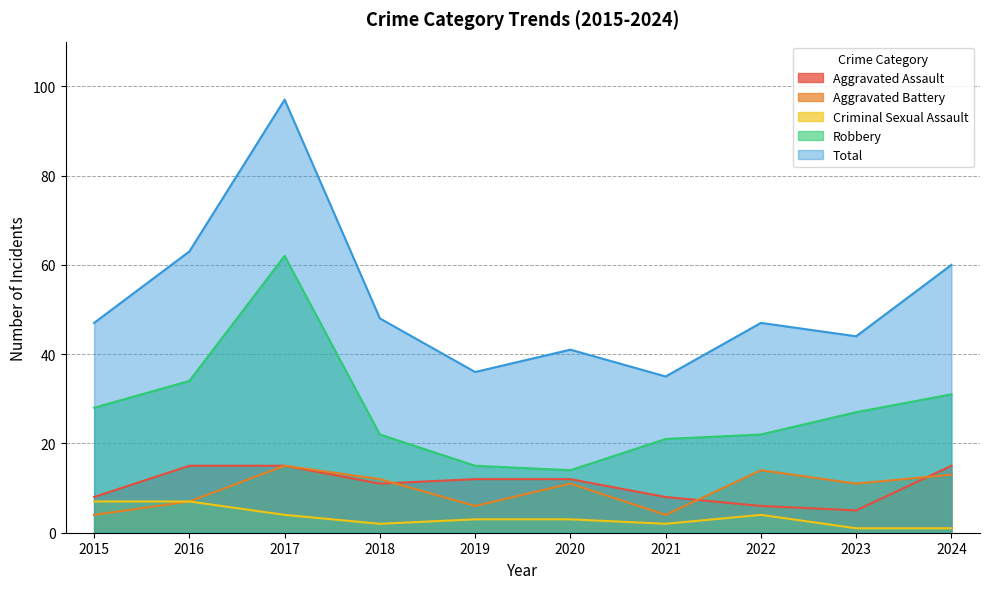

Which category has the lowest value in the Aggravated Battery series?

2015